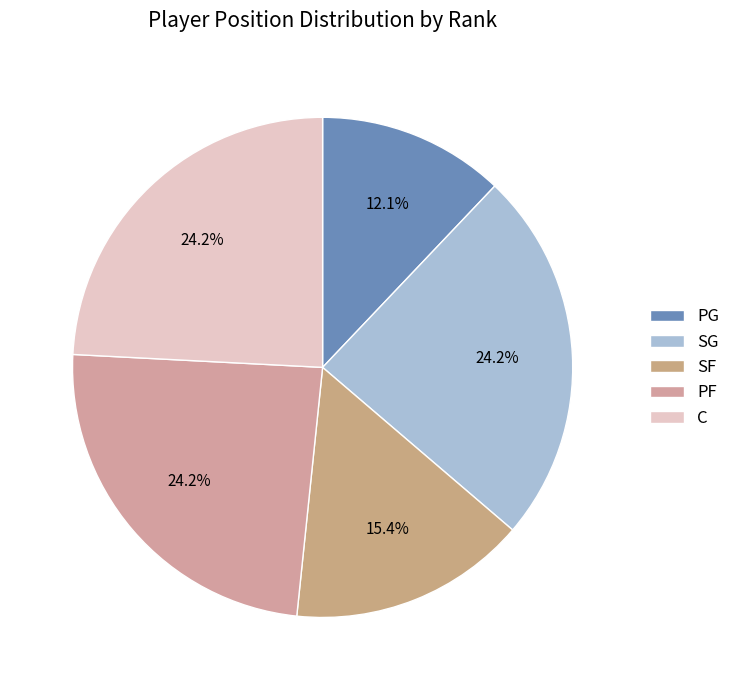

How many slices are in this pie chart?

5